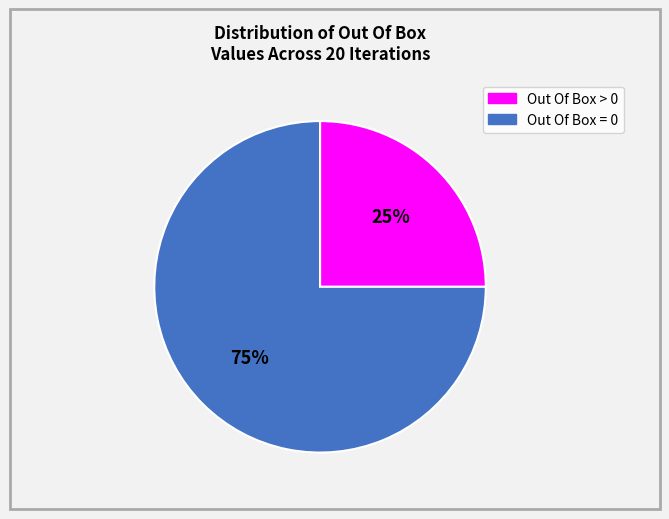

Does any single category account for the majority?

Yes